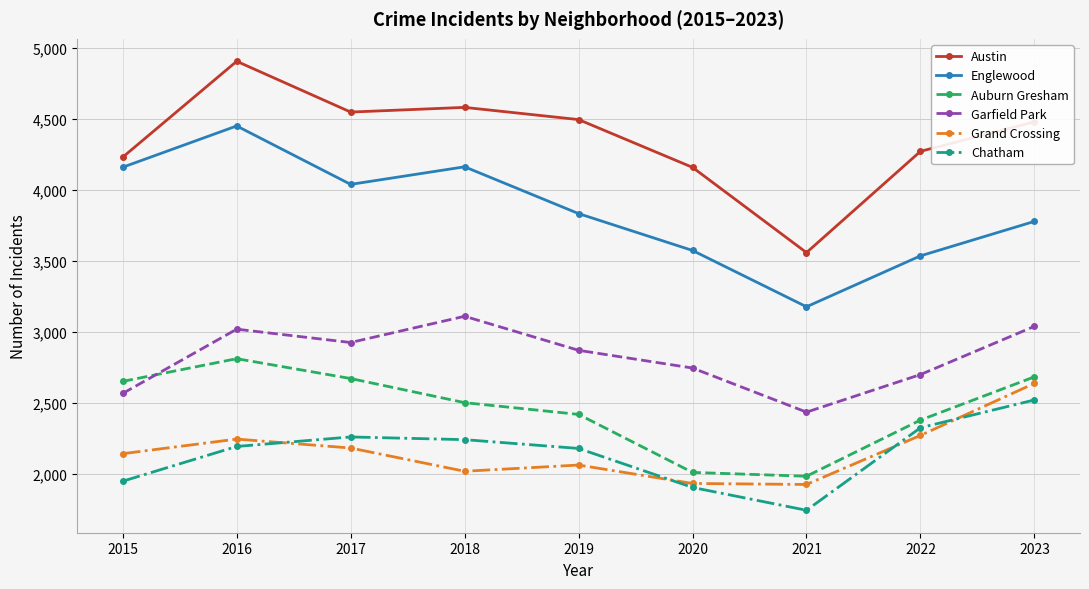

At which category is the sum across all series the highest?

2016